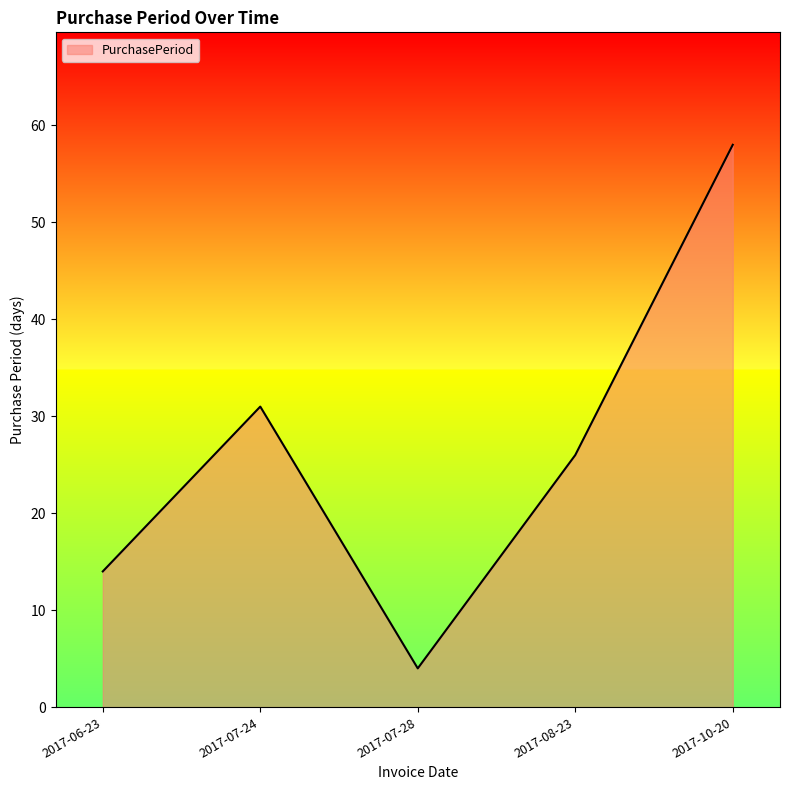

Approximately how many times larger is the value at 2017-07-28 compared to 2017-06-23?

0.3